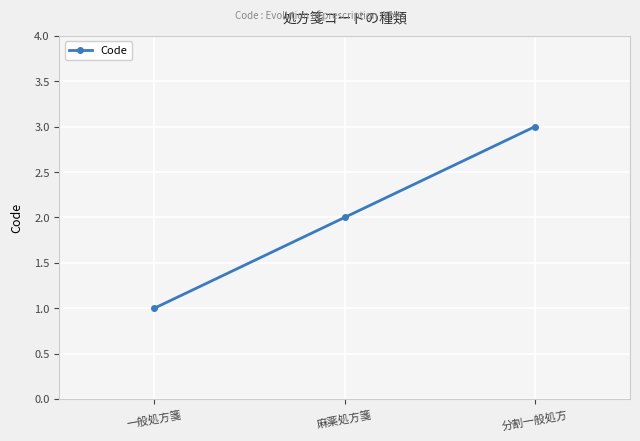

What is the label of the 2nd point from the left?

麻薬処方箋